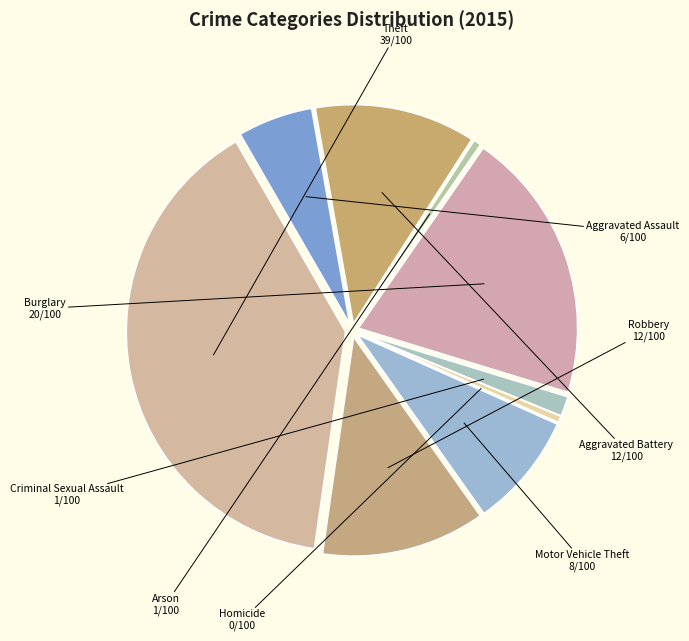

Combined, do Aggravated Battery and Motor Vehicle Theft account for over 50%?

No